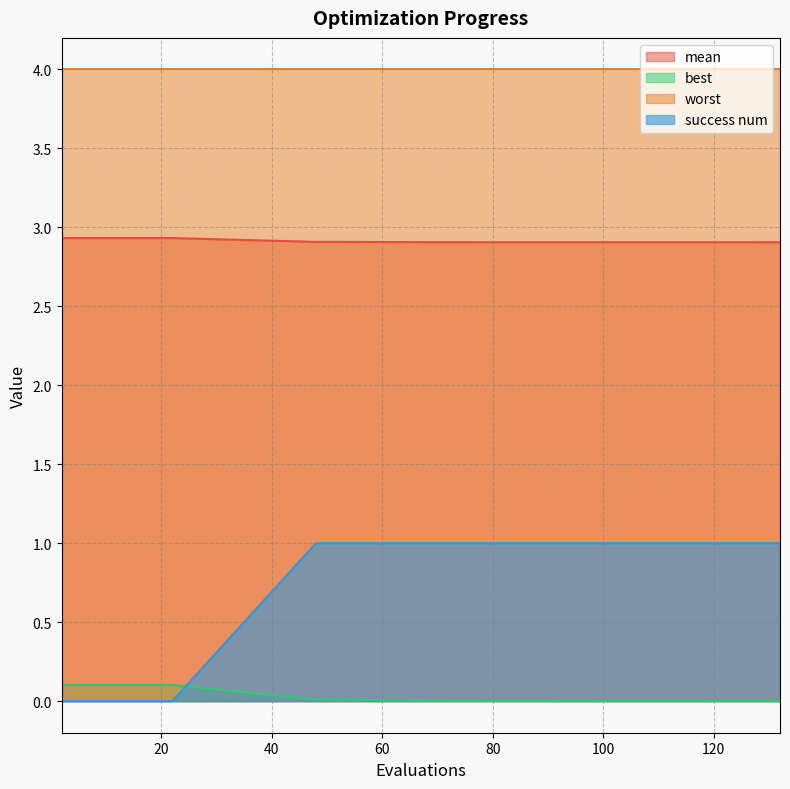

The value of best at 6 is 0.1. True or false?

False